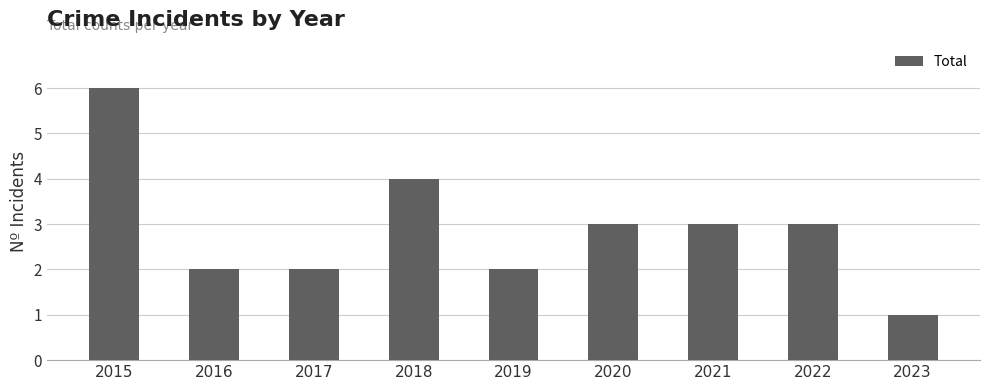

Where does the data first go above 3?

2015